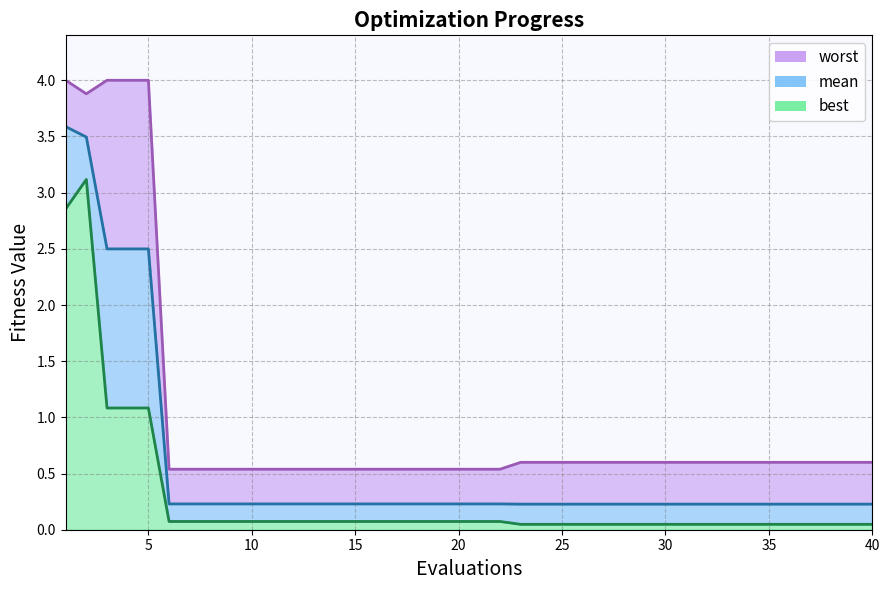

What is the lowest value of the mean series?

0.2